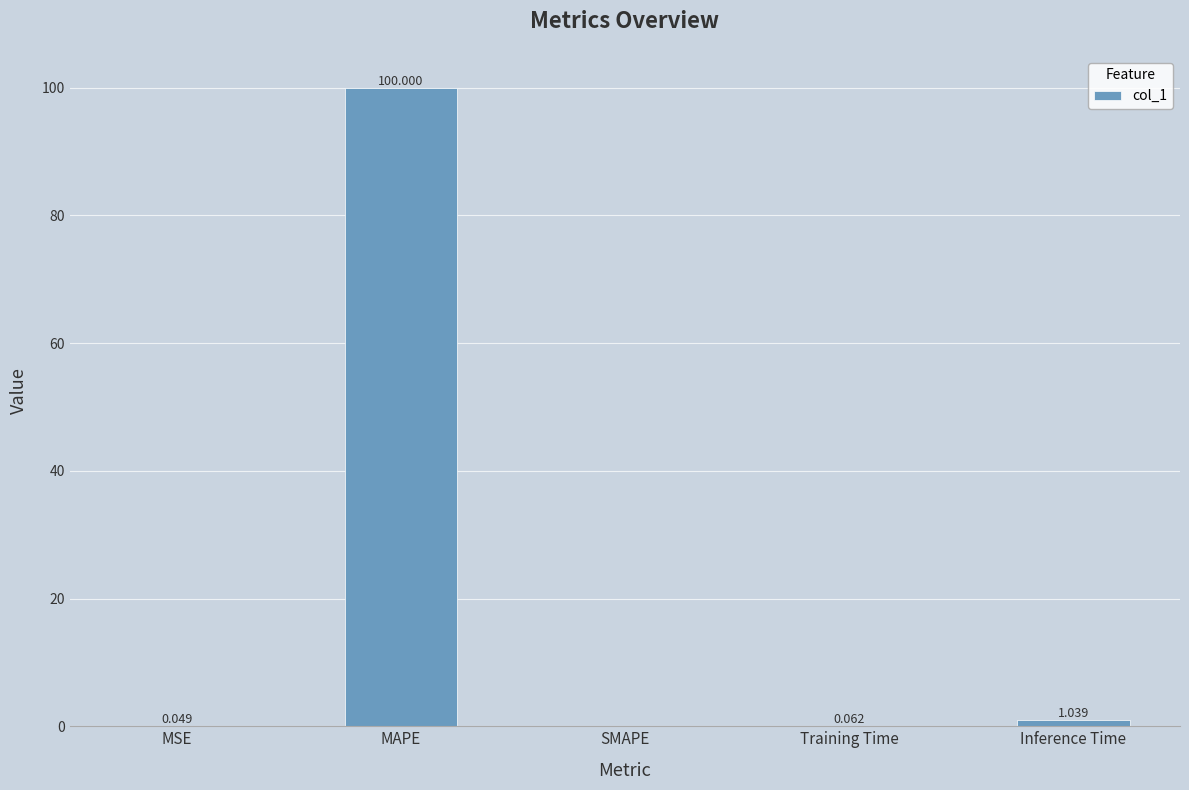

Are the bars grouped side by side (vs. stacked)?

No